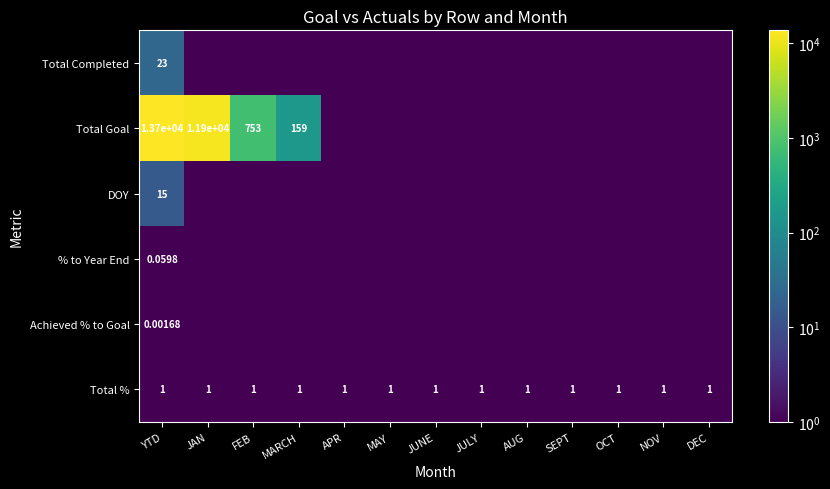

Which series has the widest spread of values?

Total Goal